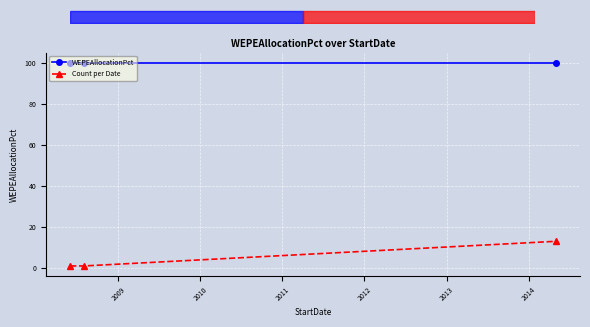

What are all the series names shown in the legend?

WEPEAllocationPct, Count per Date